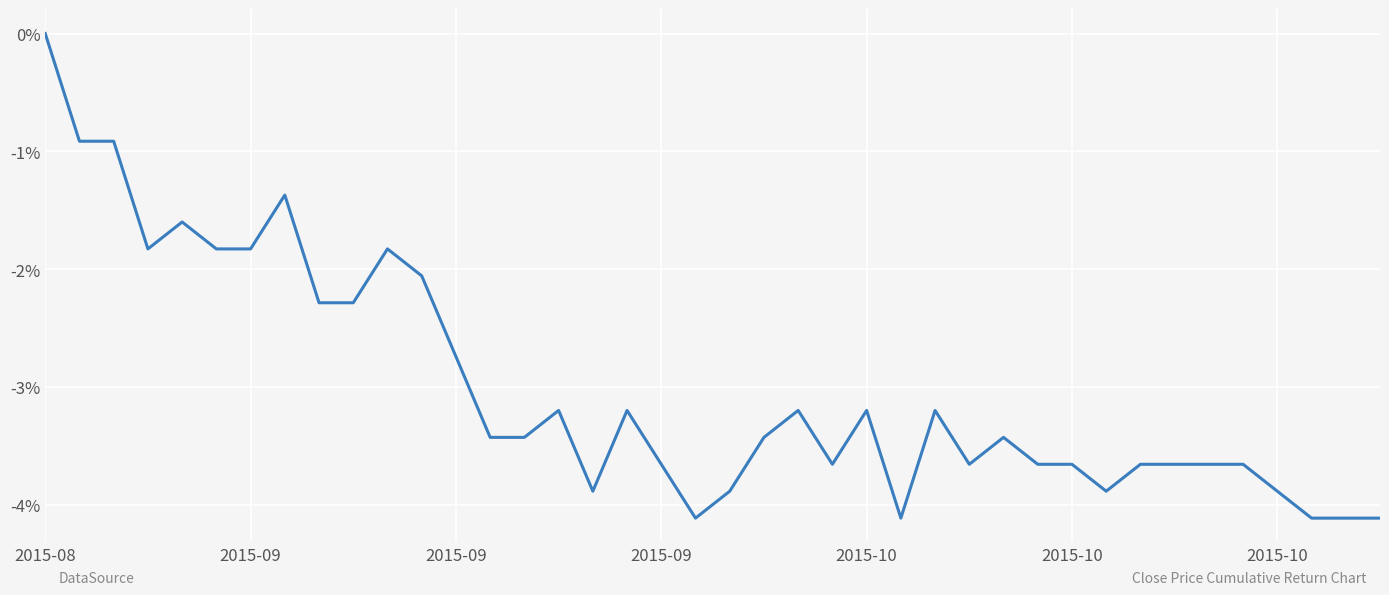

What is the difference between the maximum and minimum values?

4.1